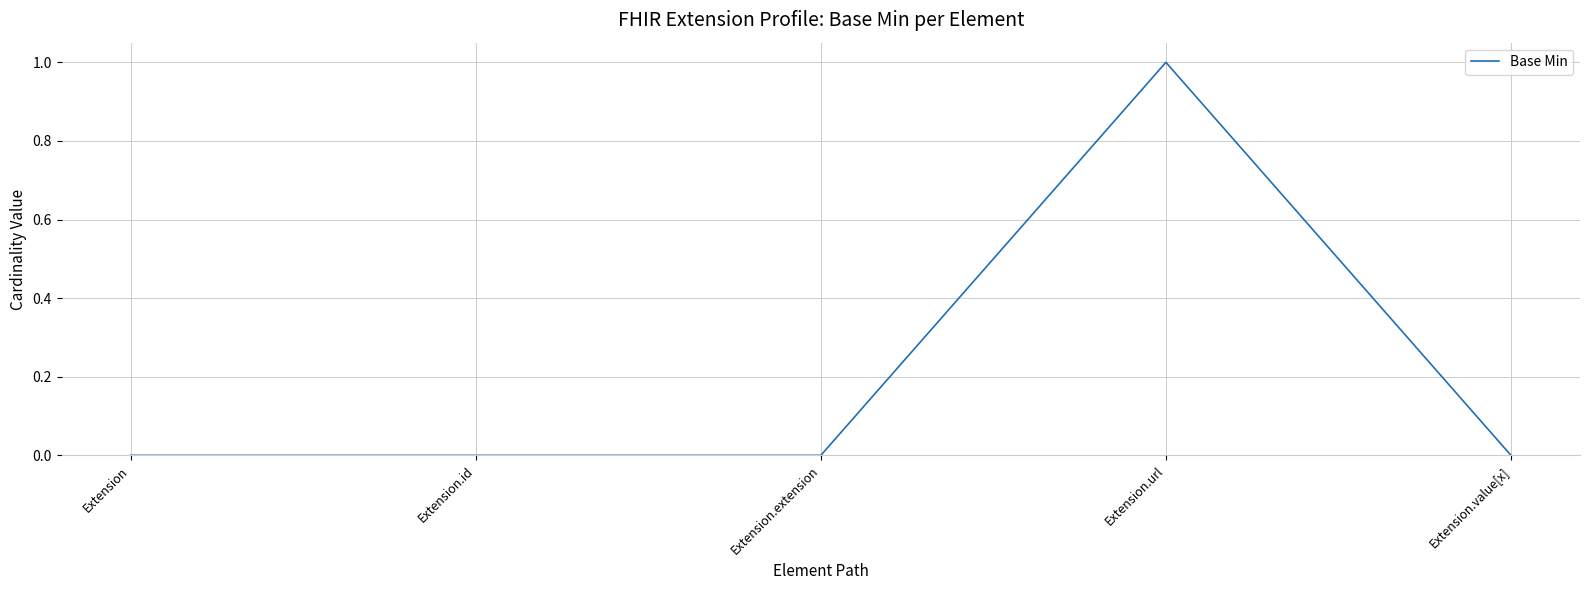

What position from the right is Extension.url?

2